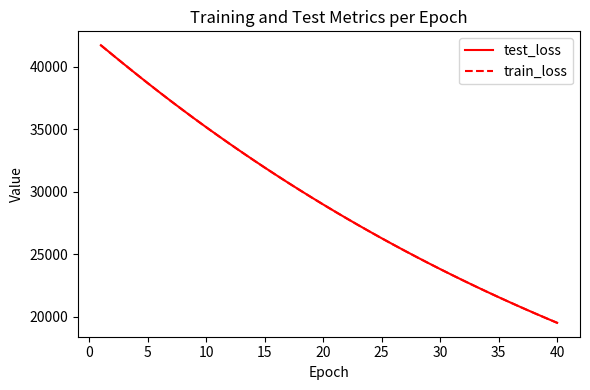

True or false: test_loss and train_loss intersect in this chart.

False